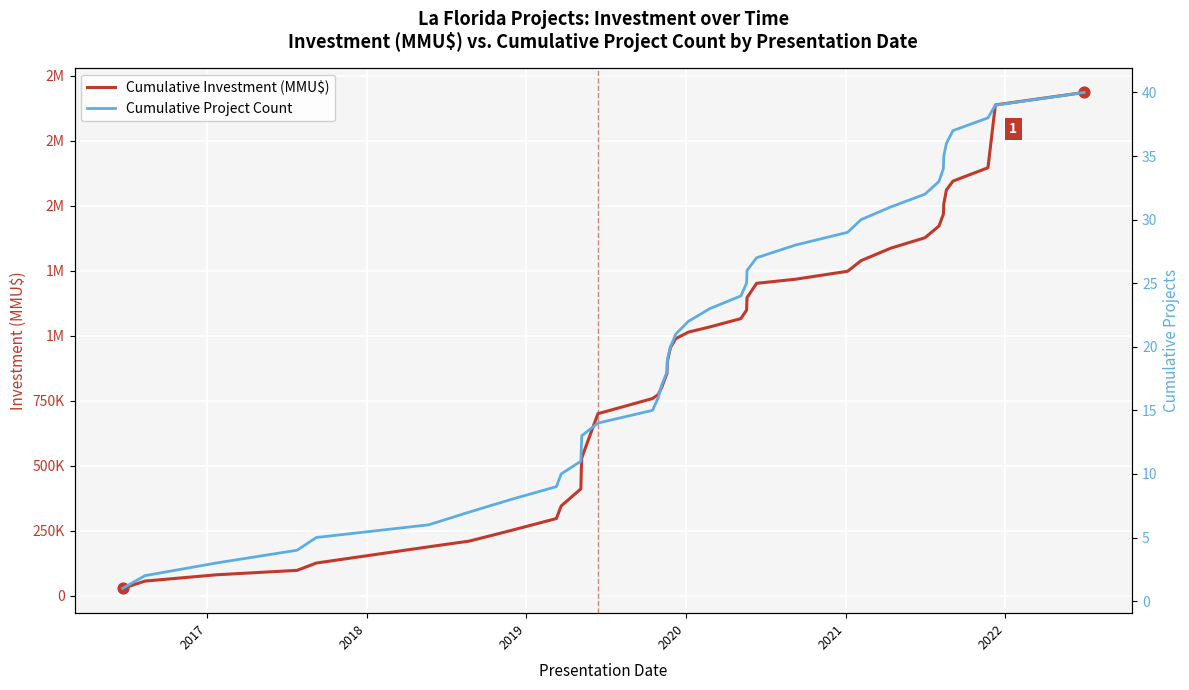

Which series has the largest total across all categories?

Cumulative Investment (MMU$)